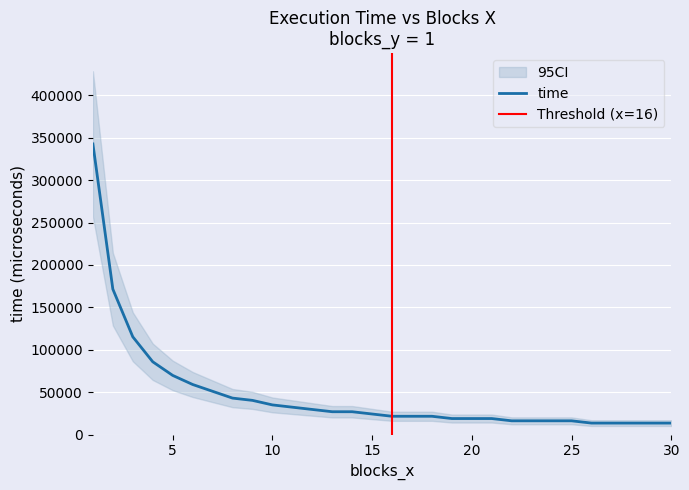

How many values are below 24199?

15